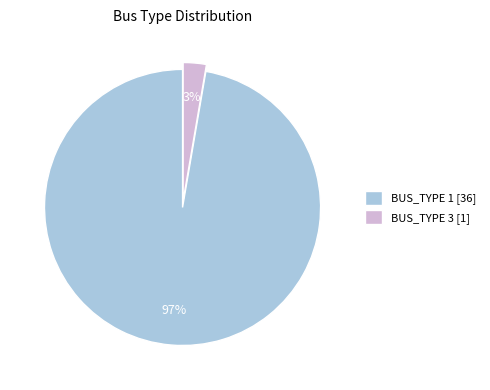

Between BUS_TYPE 1 and BUS_TYPE 3, which is larger?

BUS_TYPE 1